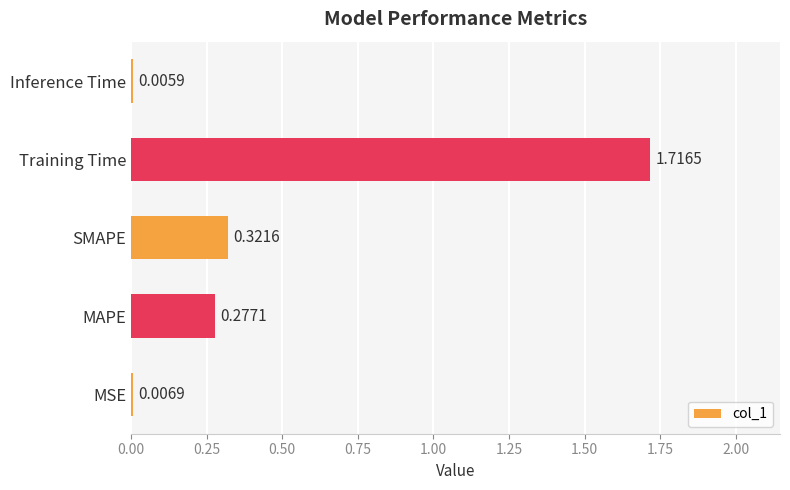

What is the change in value from MSE to MAPE?

+0.3